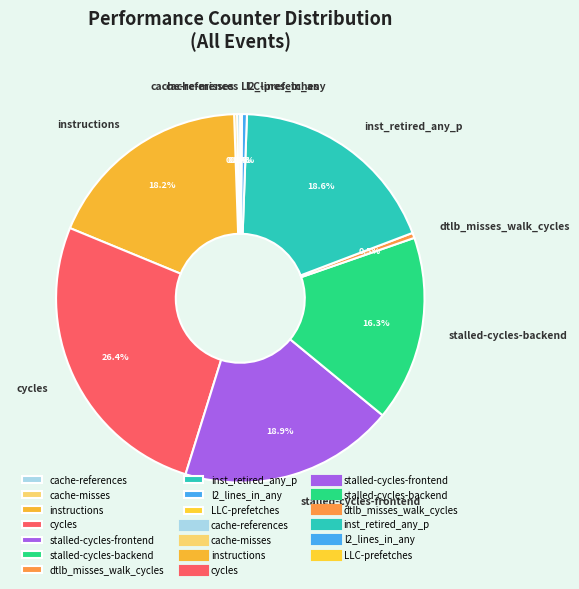

What percentage is NOT represented by dtlb_misses_walk_cycles?

99.5%